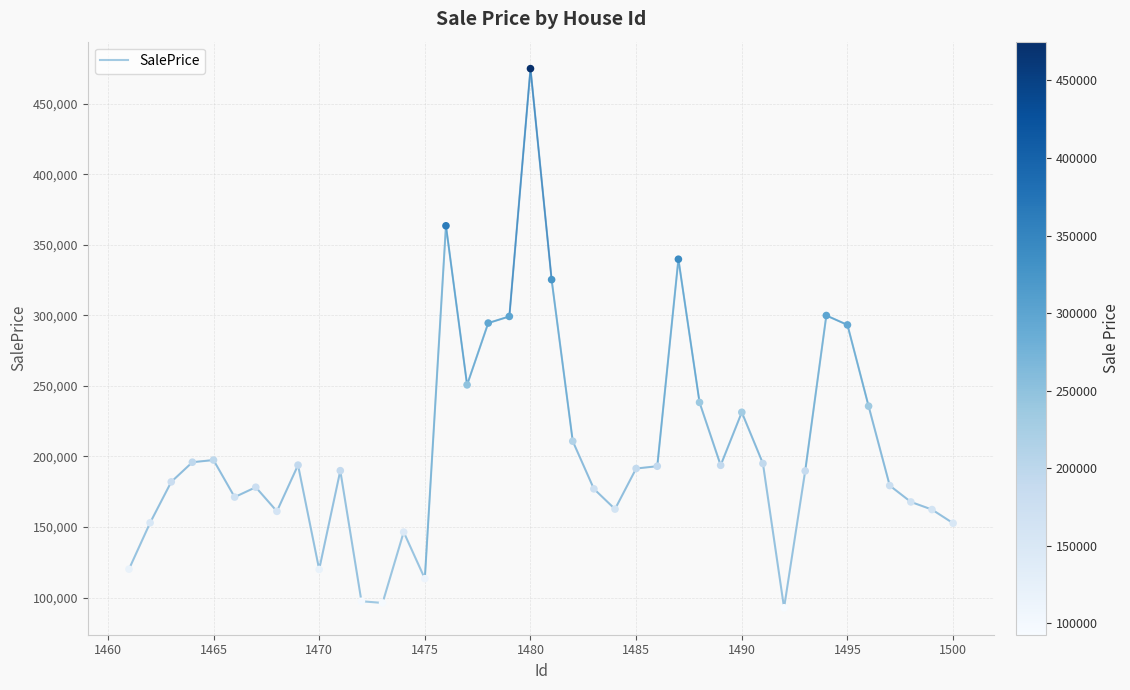

What is the difference between the maximum and minimum values?

382220.9